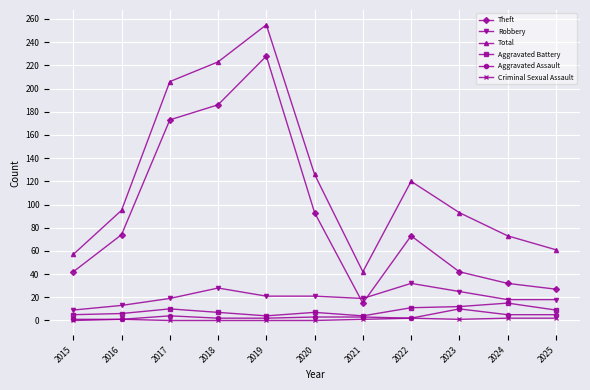

True or false: Theft and Aggravated Battery cross at least once.

False